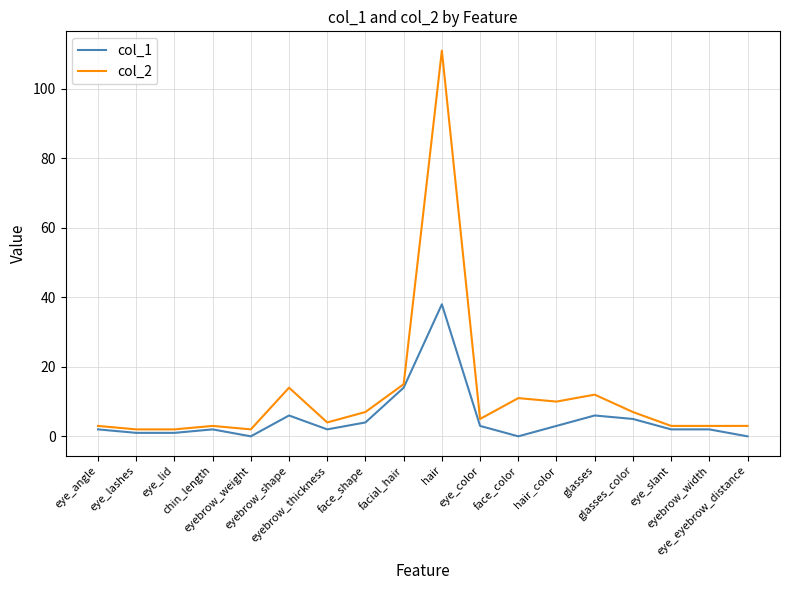

The col_2 series shows 3 at eye_eyebrow_distance. True or false?

True